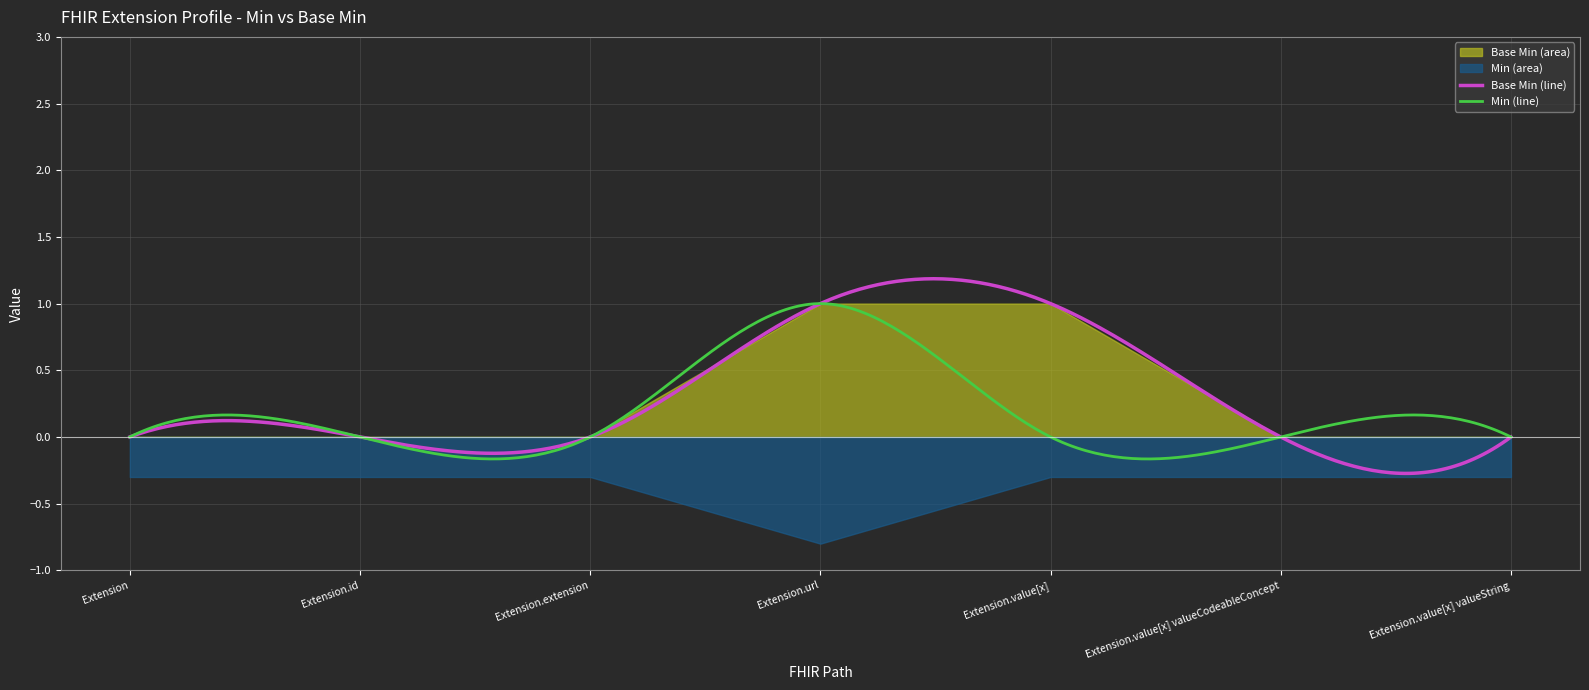

What is the label of the 2nd point from the right?

Extension.value[x] valueCodeableConcept